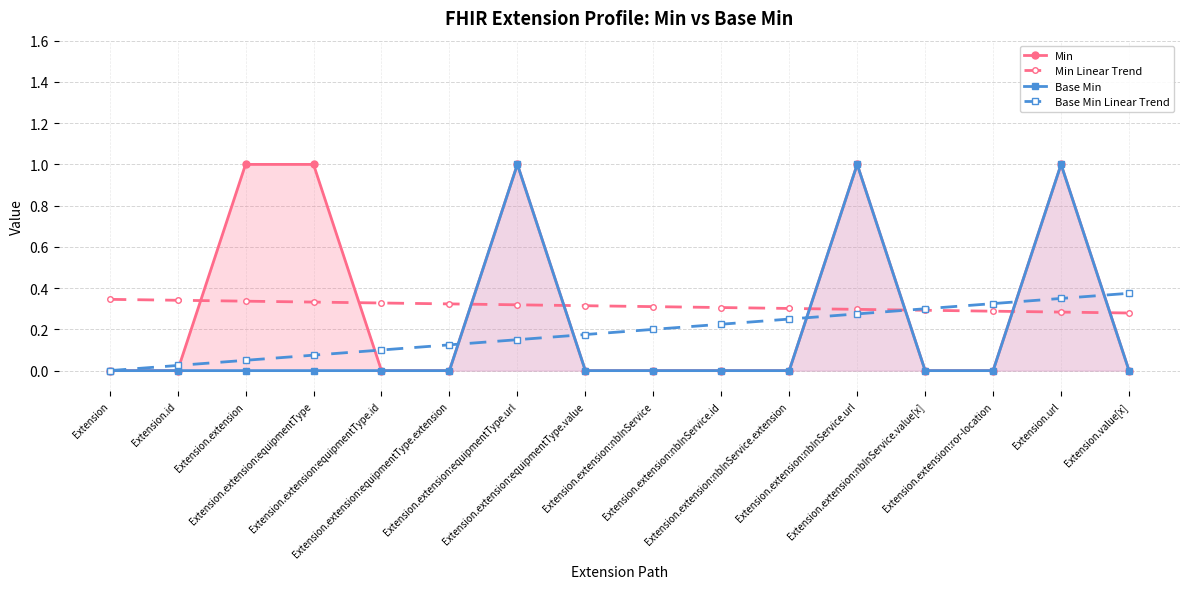

Reading left to right, transcribe all the data shown in this chart.

Min: 0.0	0.0	1.0	1.0	0.0	0.0	1.0	0.0	0.0	0.0	0.0	1.0	0.0	0.0	1.0	0.0
Min Linear Trend: 0.3	0.3	0.3	0.3	0.3	0.3	0.3	0.3	0.3	0.3	0.3	0.3	0.3	0.3	0.3	0.3
Base Min: 0.0	0.0	0.0	0.0	0.0	0.0	1.0	0.0	0.0	0.0	0.0	1.0	0.0	0.0	1.0	0.0
Base Min Linear Trend: -0.0	0.0	0.0	0.1	0.1	0.1	0.1	0.2	0.2	0.2	0.2	0.3	0.3	0.3	0.4	0.4